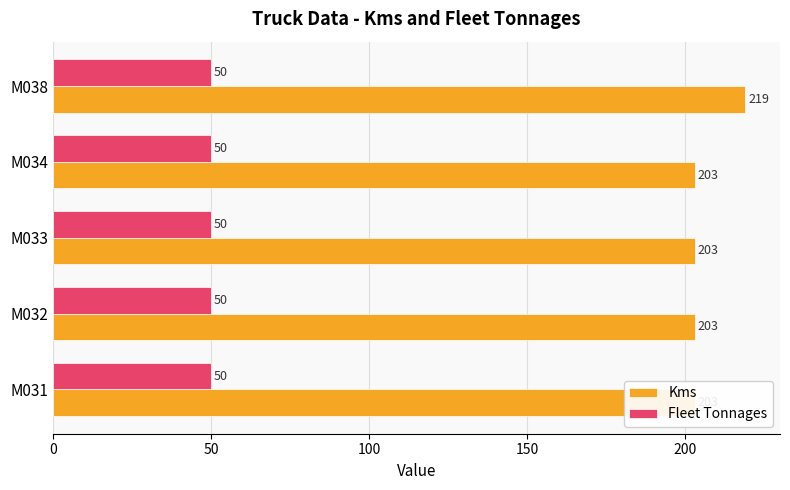

List the series in order of their peak value, highest first.

Kms, Fleet Tonnages